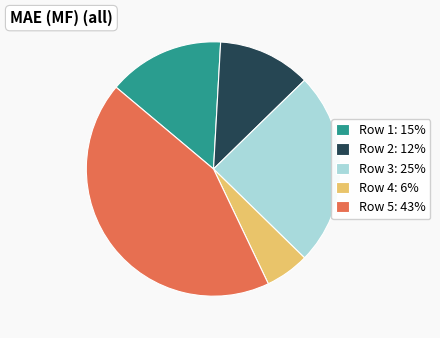

Which has a higher value, Row 1: 15% or Row 2: 12%?

Row 1: 15%